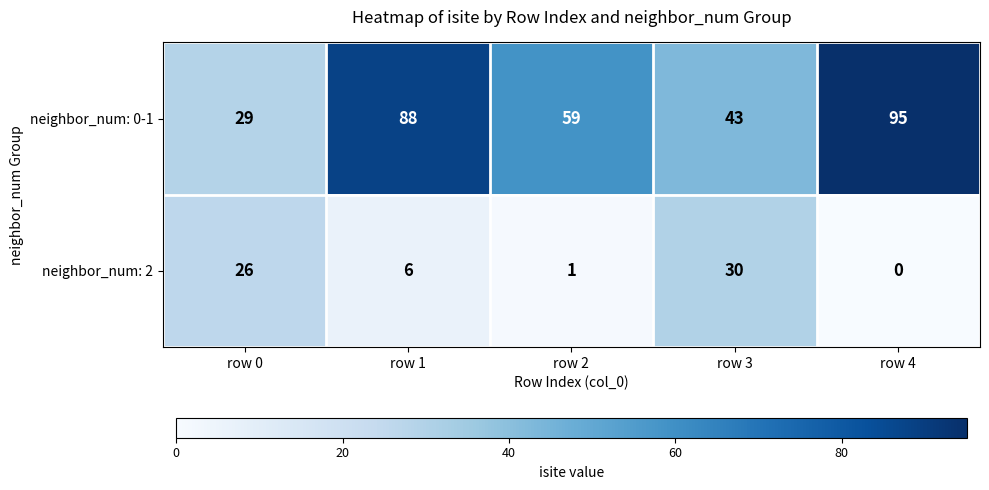

At row 2, list the series in order from largest to smallest.

neighbor_num: 0-1, neighbor_num: 2